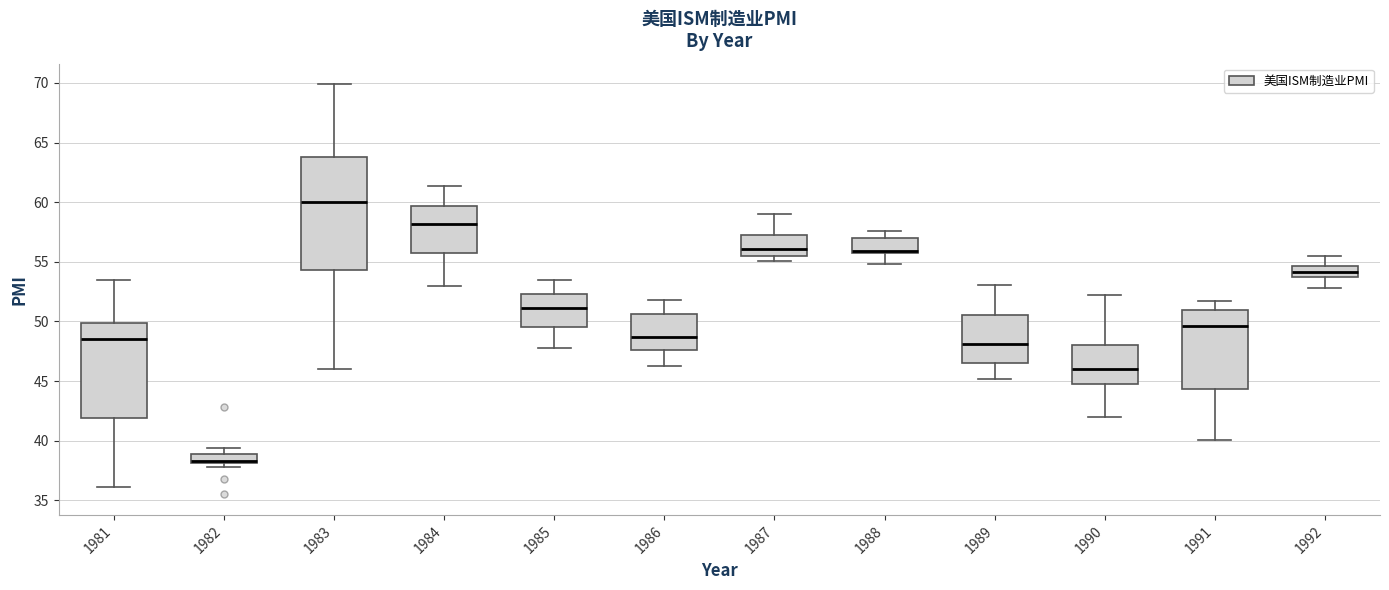

Comparing the boxes themselves (not the whiskers), which one is the tallest?

1983